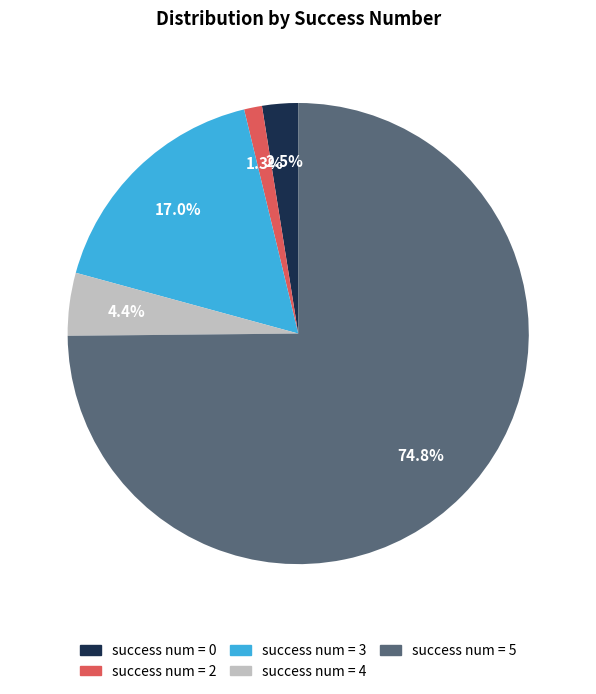

Combined, what portion of the pie is success num = 2 and success num = 4?

5.7%